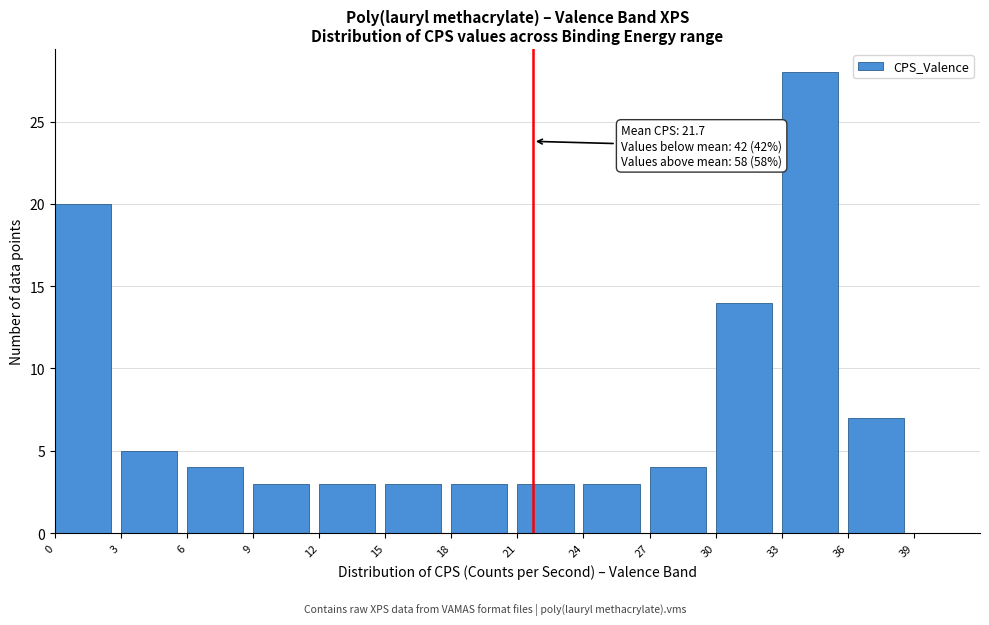

Which range on the x-axis has the tallest bar?

33 to 36